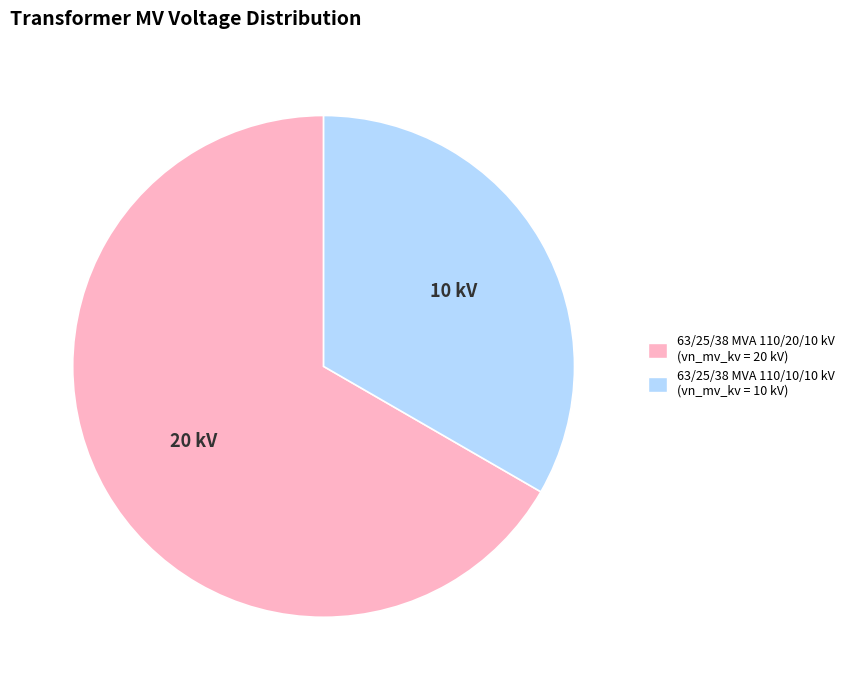

Which slice is the largest?

63/25/38 MVA 110/20/10 kV